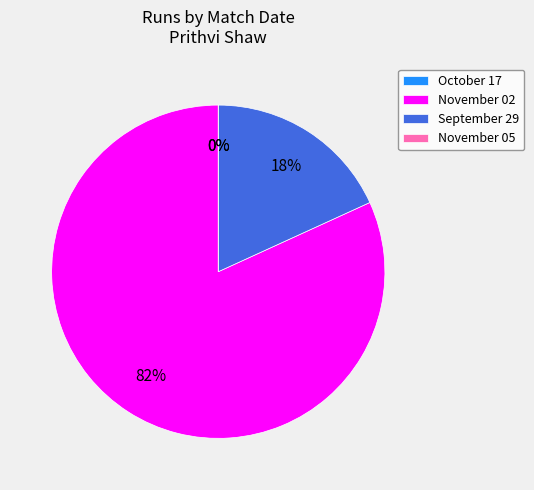

Is it true that November 05 is 8% of the pie?

False